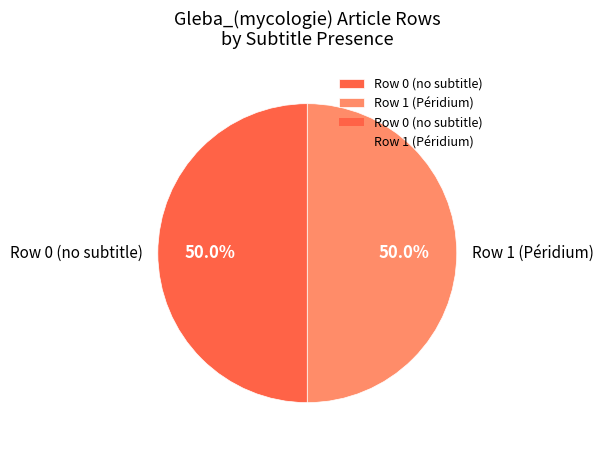

Is the sum of Row 1 (Péridium) and Row 0 (no subtitle) greater than half?

Yes